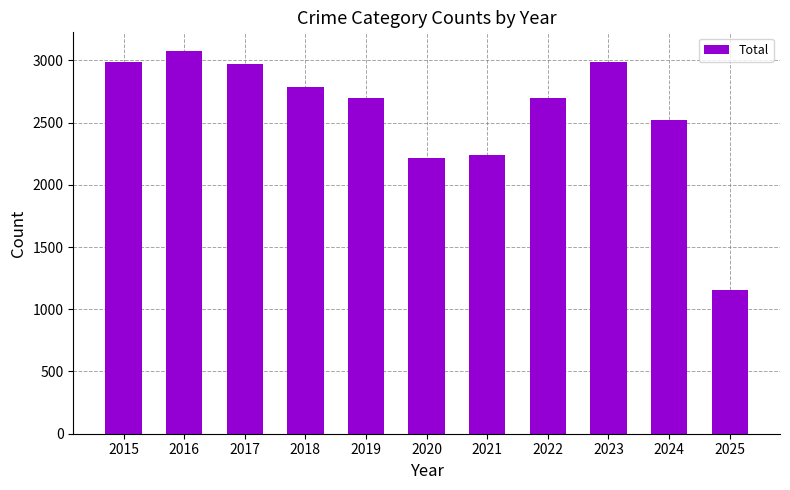

Is it true that the value at 2025 is 1994?

False